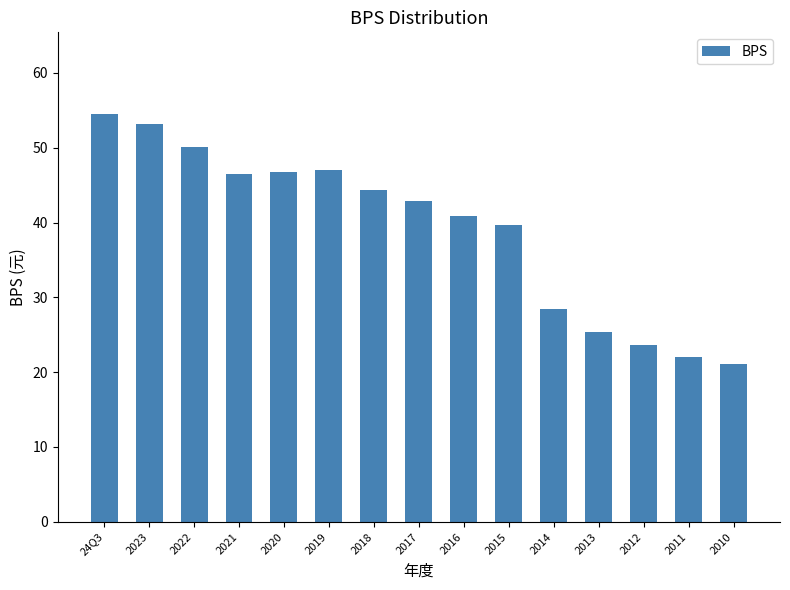

Which has a higher value, 2020 or 2011?

2020